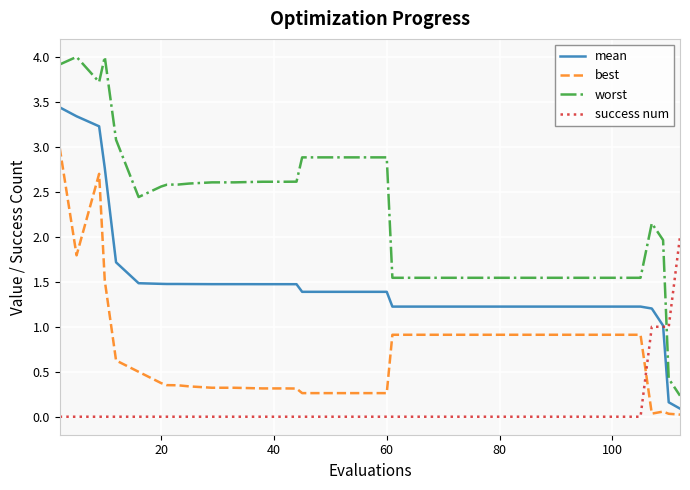

How many times do best and success num cross each other?

1